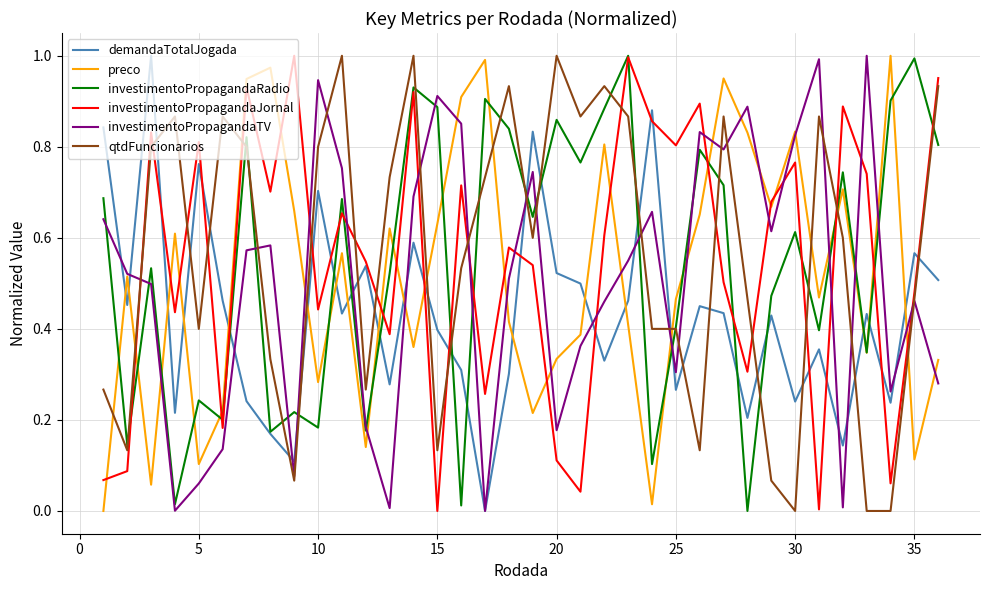

After their last crossing, which series has the higher values: investimentoPropagandaJornal or preco?

investimentoPropagandaJornal